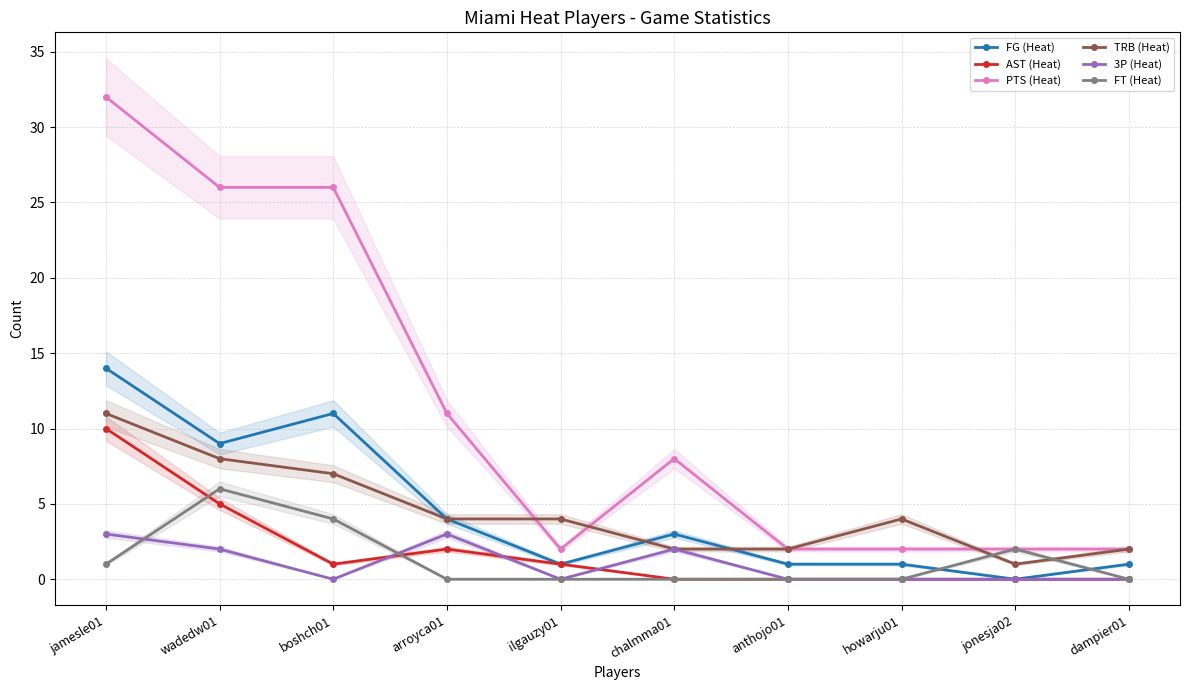

At which category is the sum across all series the highest?

jamesle01